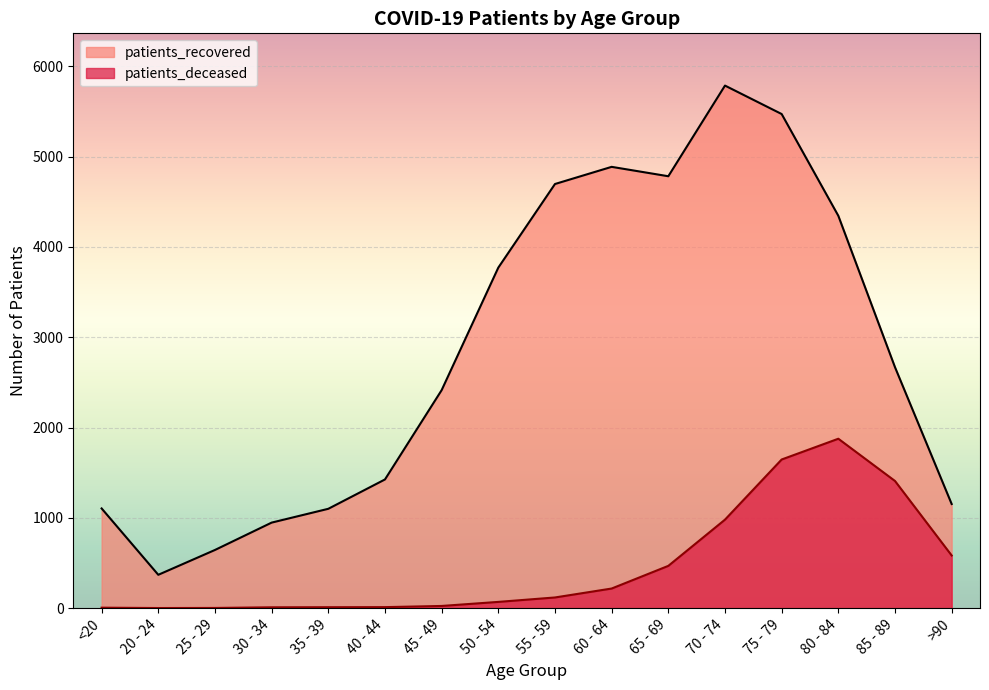

True or false: patients_deceased has a value of 118 at 55 - 59.

True